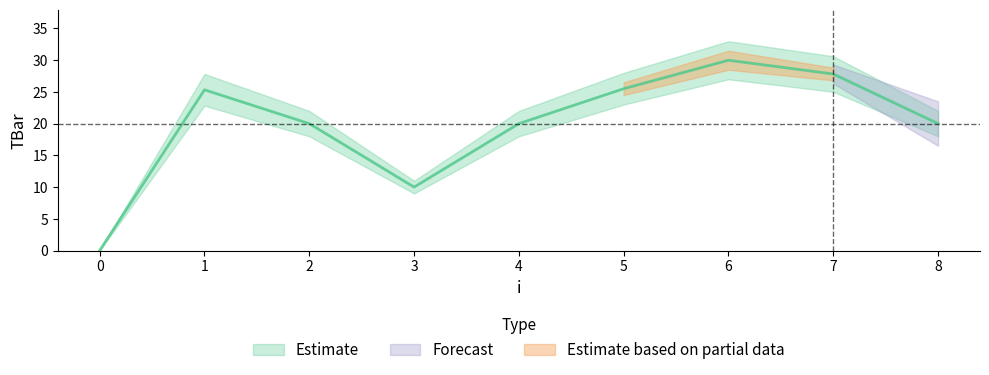

What is the ratio of the value at 5 to the value at 7?

0.9